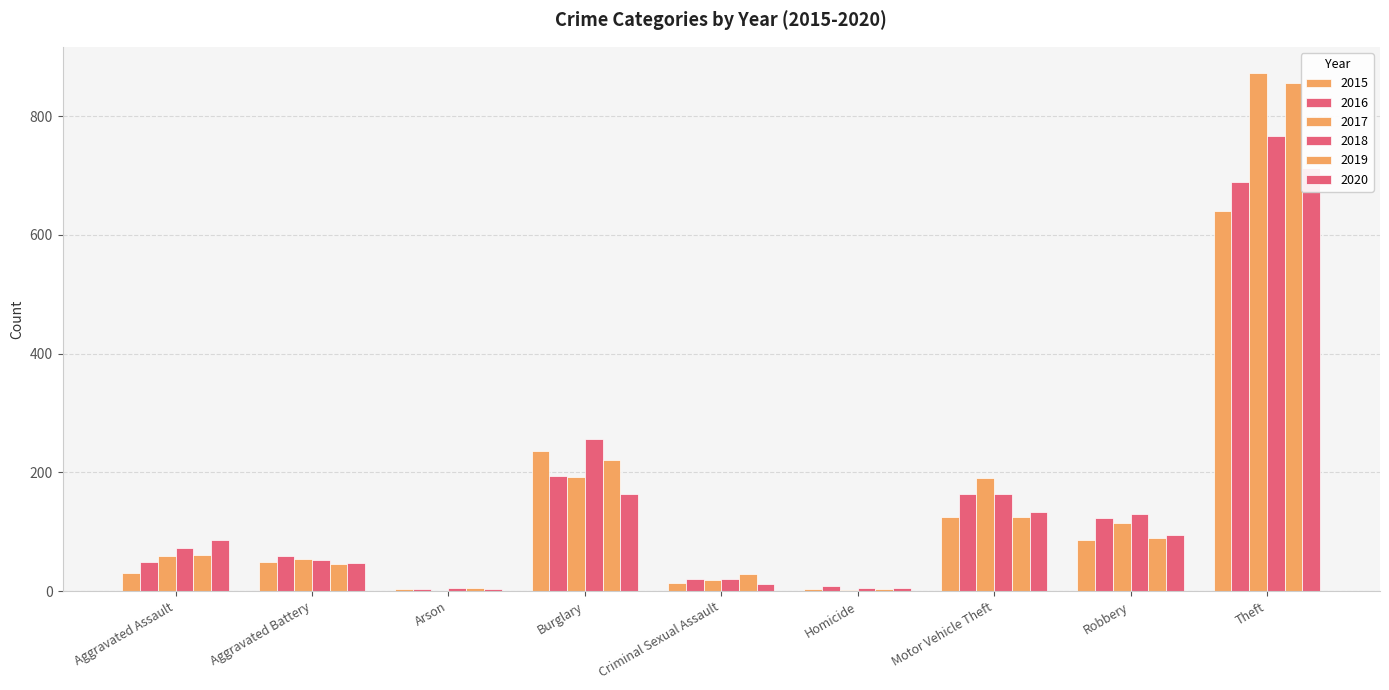

At how many categories does at least one series exceed 696?

1